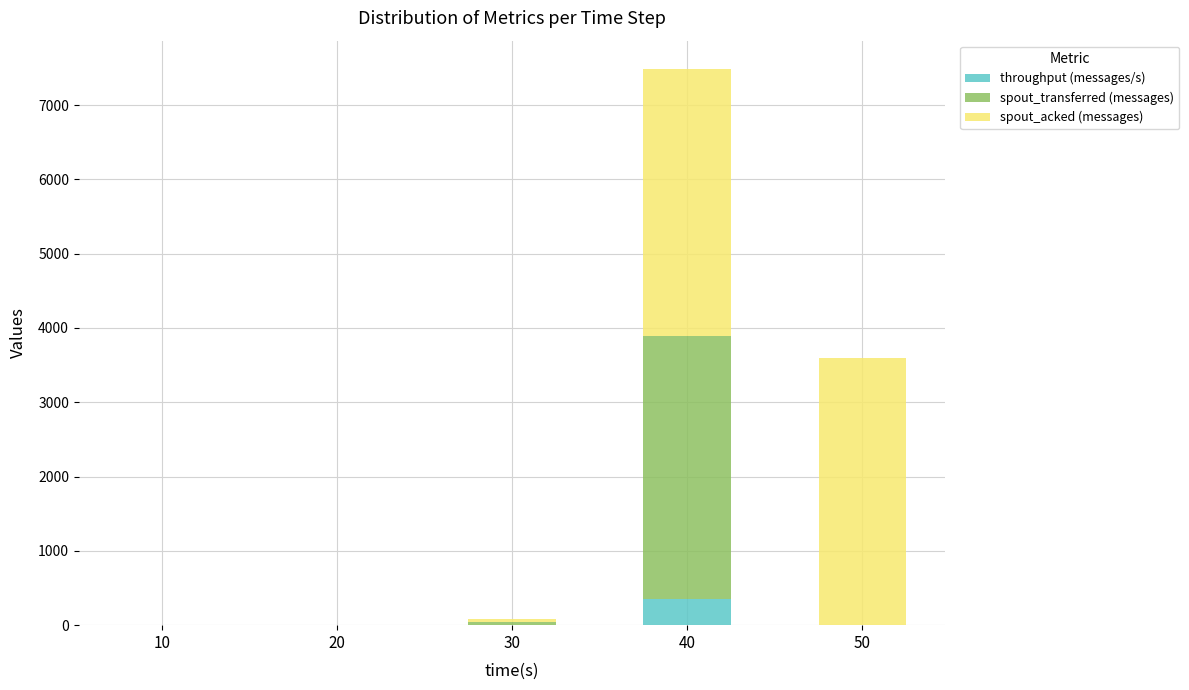

At which category is the sum across all series the highest?

40